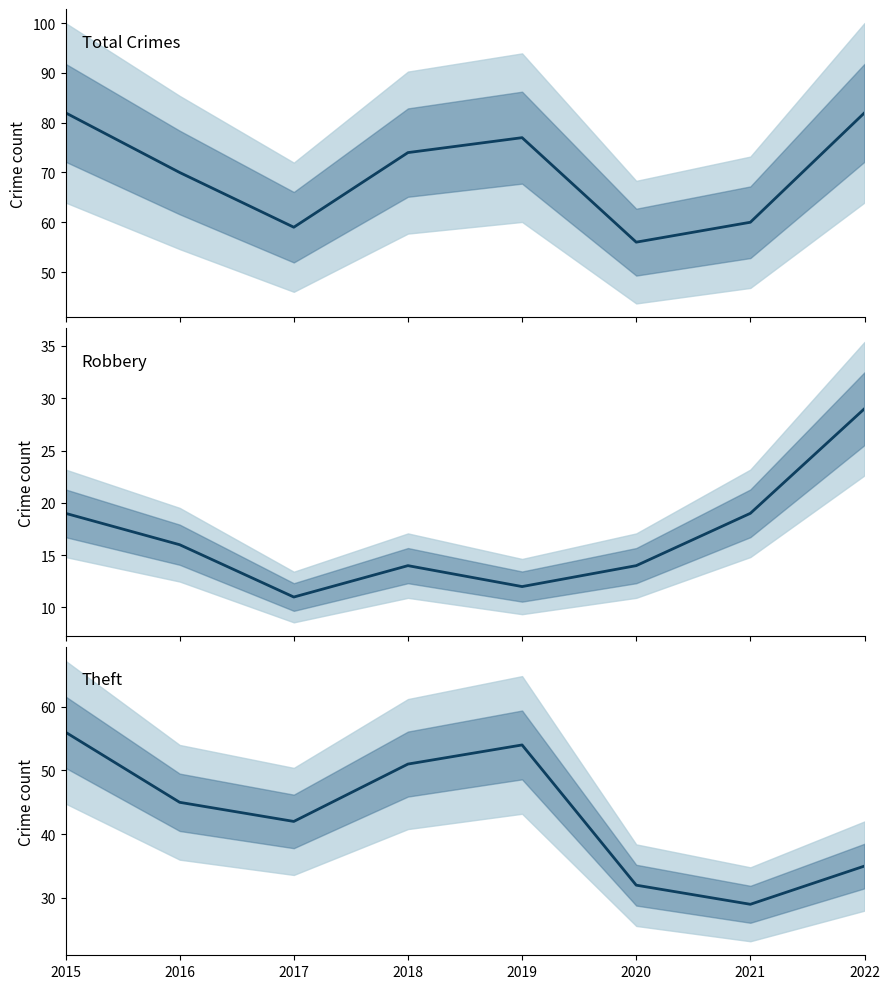

Where is Theft nearest to the value 42?

2017